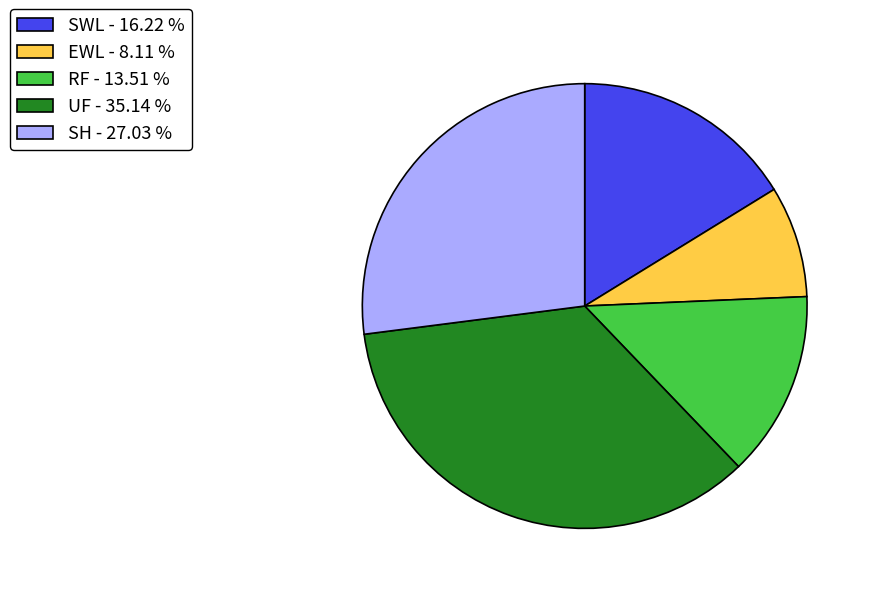

What is the ratio of the value at RF to the value at SH?

0.5